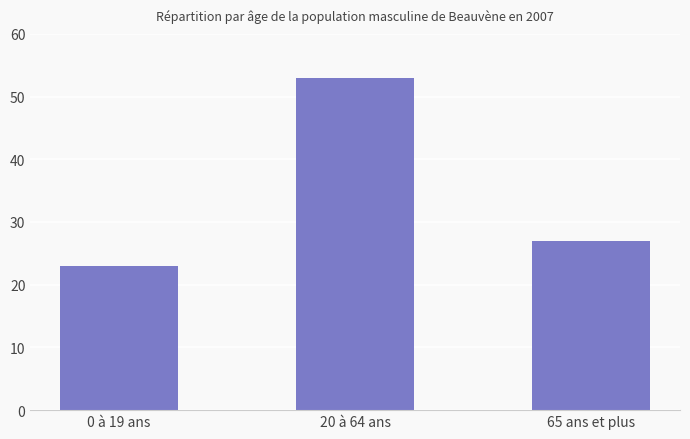

What value does the data have at 65 ans et plus?

27